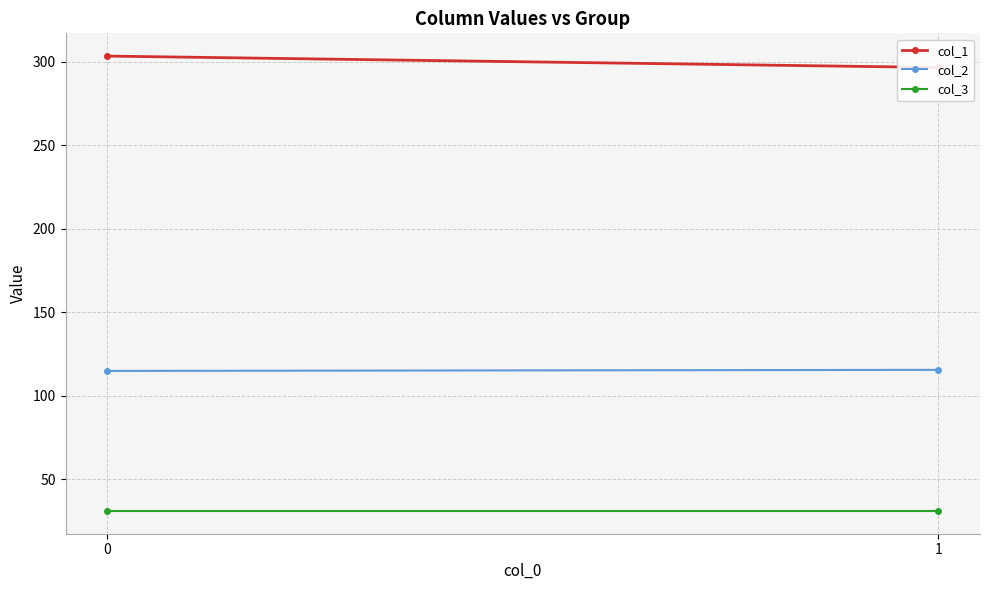

Between 0 and 1, which series saw the biggest shift?

col_1